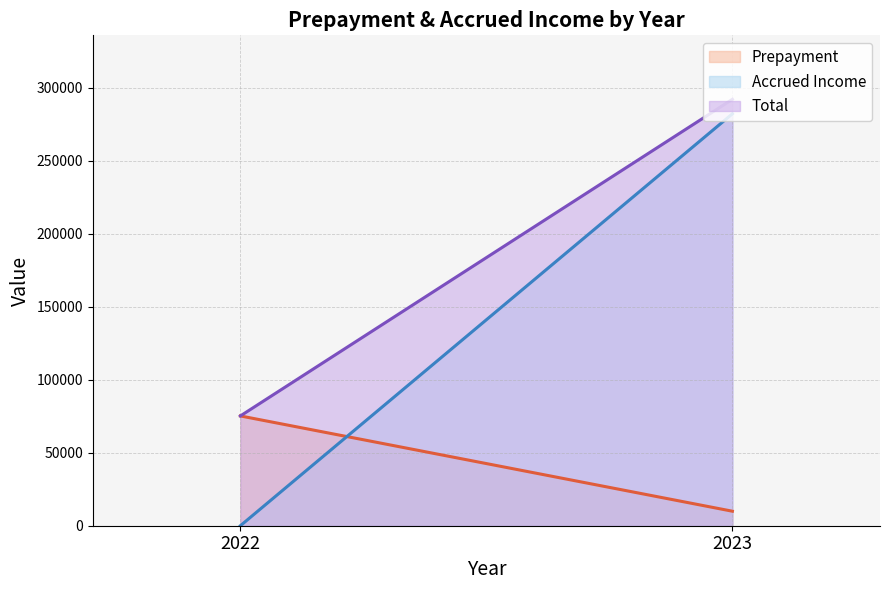

The value of Total at 2023 is 292127. True or false?

True